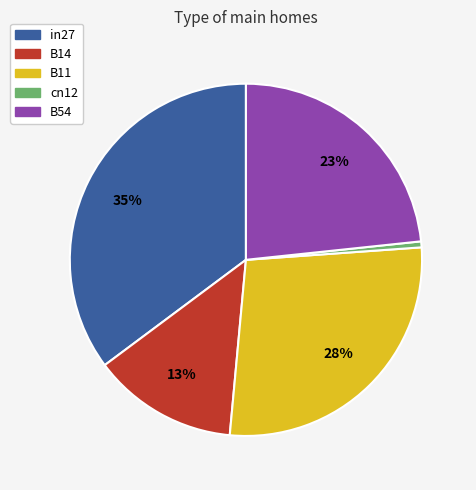

Between B14 and in27, which is larger?

in27